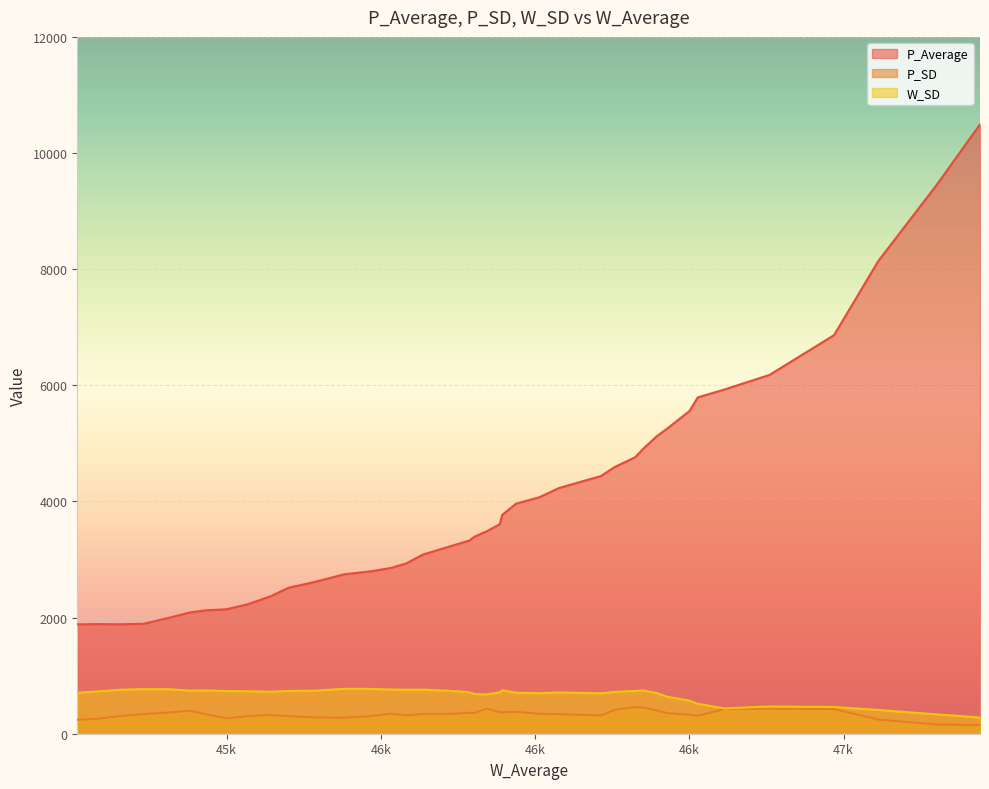

True or false: W_SD and P_SD cross at least once.

False